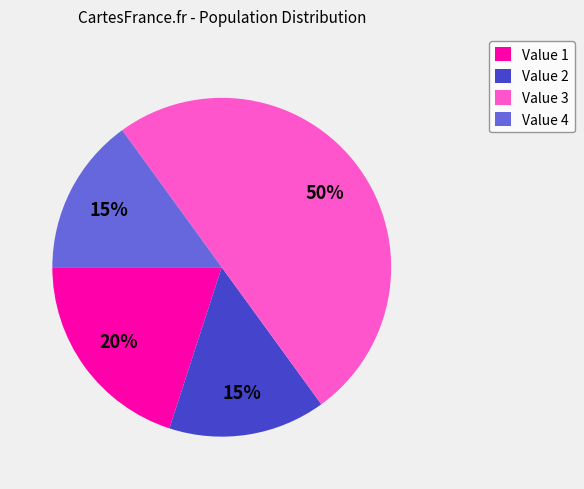

To the nearest percent, what is the difference between the largest and smallest slice percentages?

35%